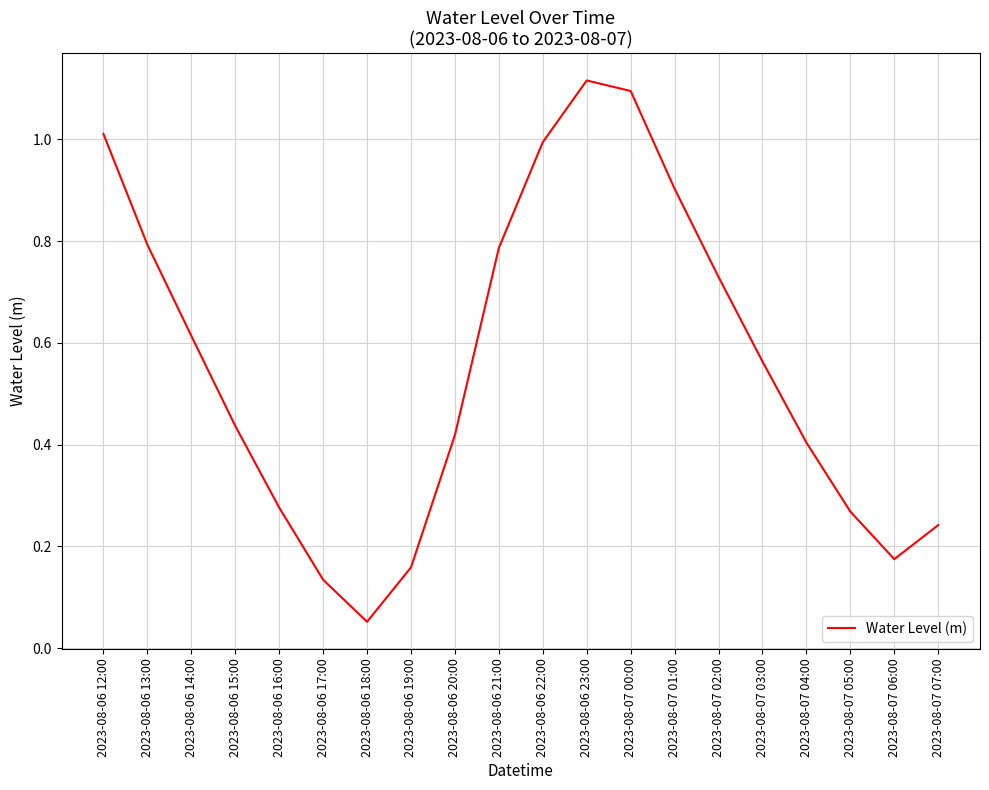

What is the change in value from 2023-08-06 15:00 to 2023-08-07 02:00?

+0.3